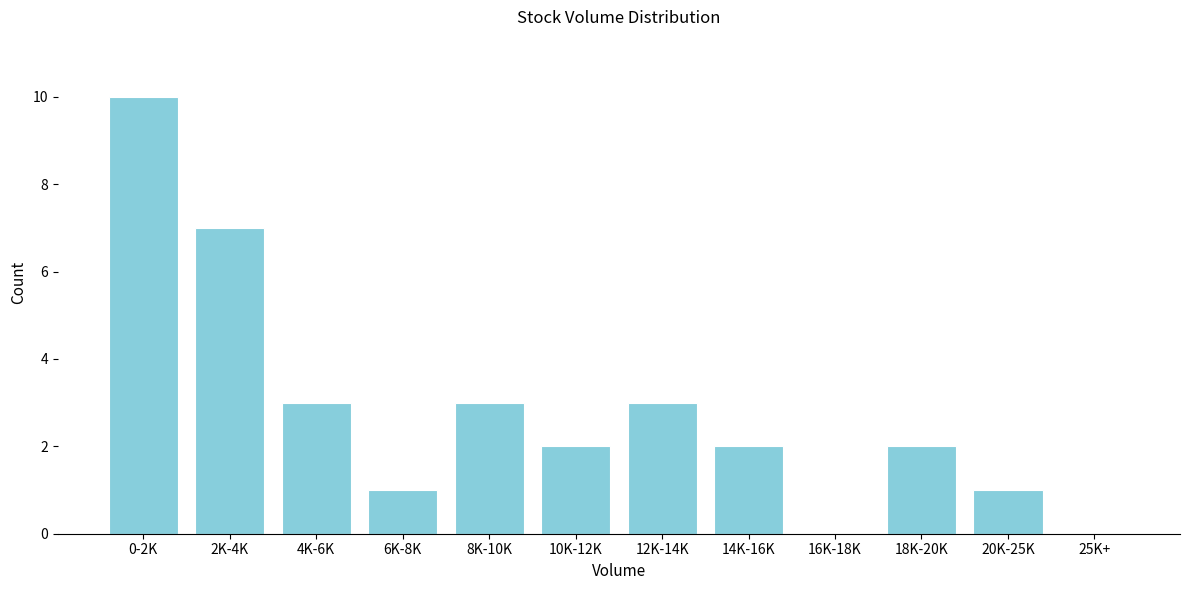

Reading left to right, extract all data points from this chart.

0-2K=10	2K-4K=7	4K-6K=3	6K-8K=1	8K-10K=3	10K-12K=2	12K-14K=3	14K-16K=2	16K-18K=0	18K-20K=2	20K-25K=1	25K+=0